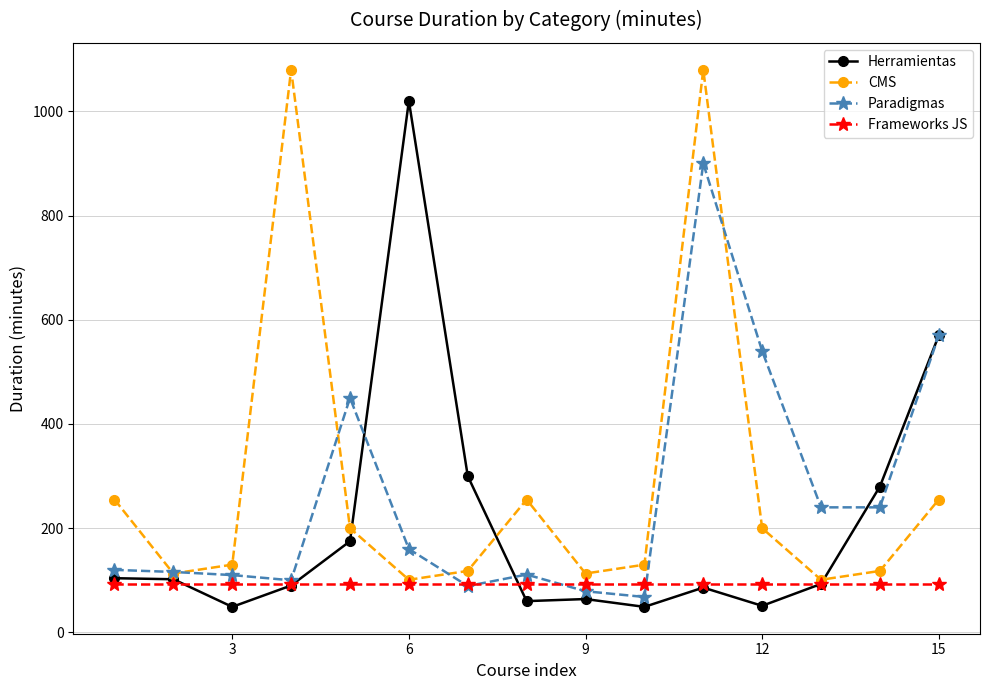

At how many categories does at least one series exceed 928?

3